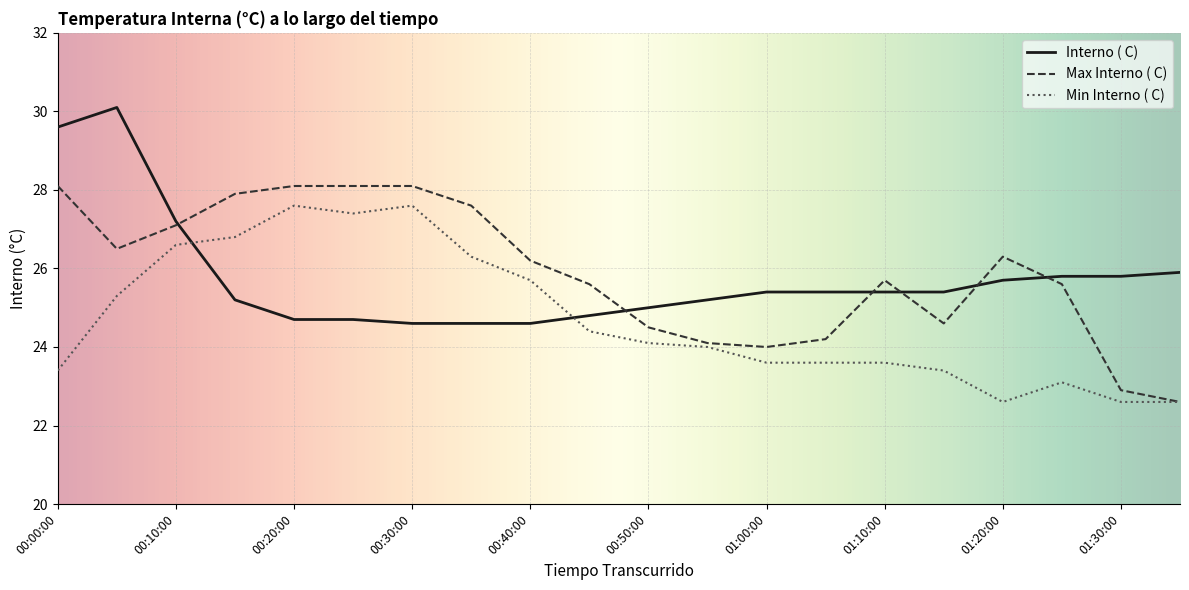

What are all the series names shown in the legend?

Interno ( C), Max Interno ( C), Min Interno ( C)